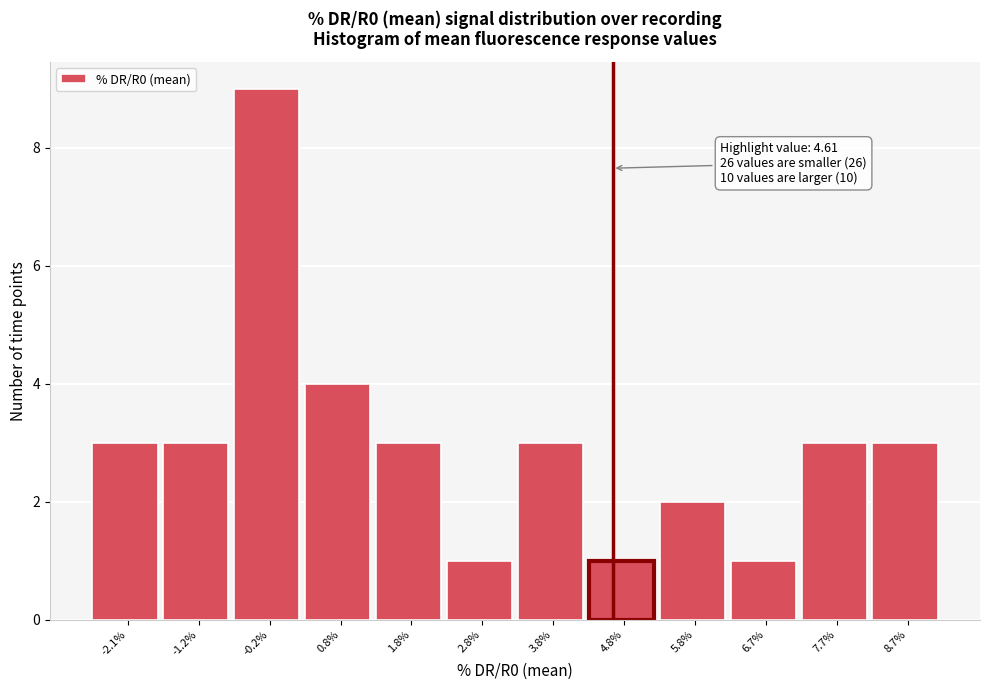

Which range on the x-axis has the tallest bar?

-0.7 to 0.3